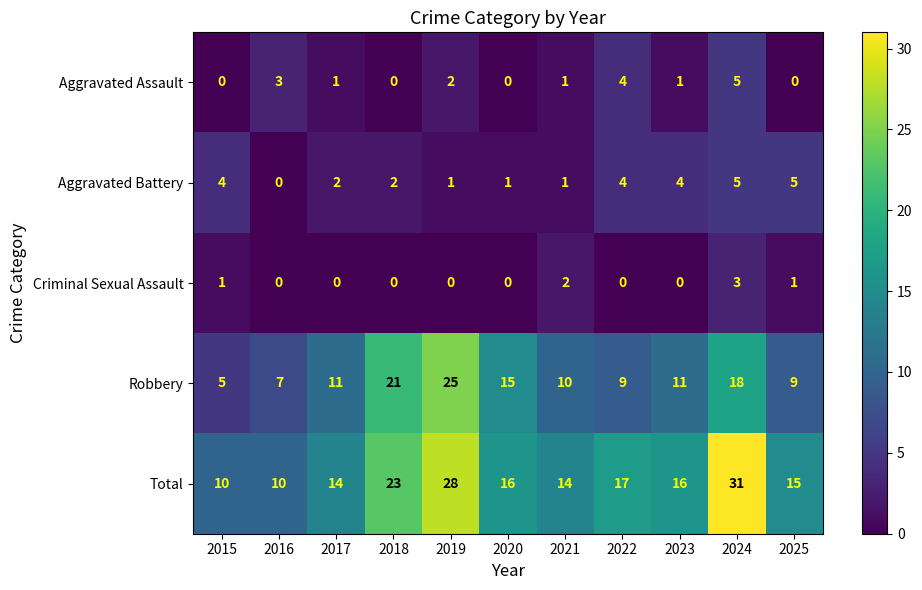

Between 2017 and 2018, which series saw the biggest shift?

Robbery